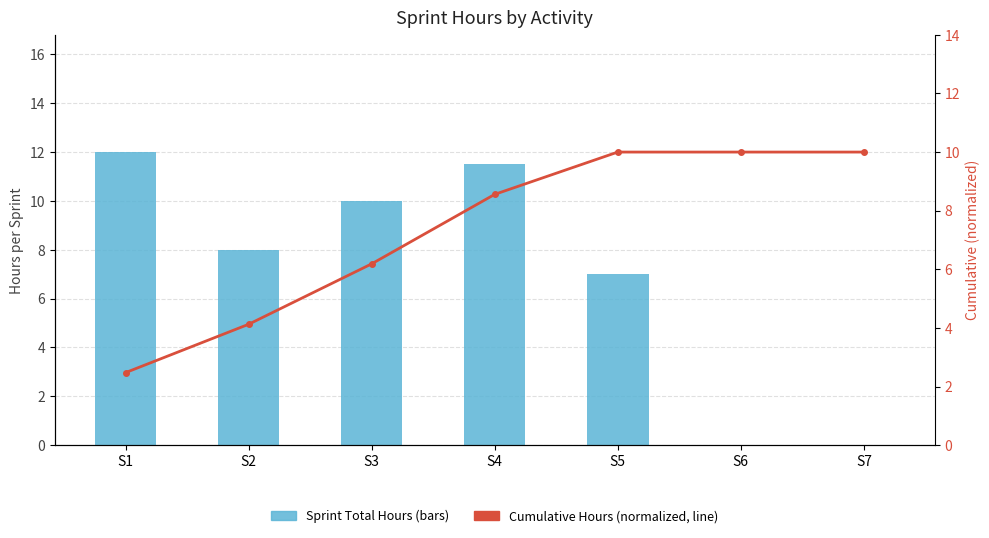

Rank the categories by Cumulative Hours (normalized, line) value from highest to lowest.

S5, S6, S7, S4, S3, S2, S1